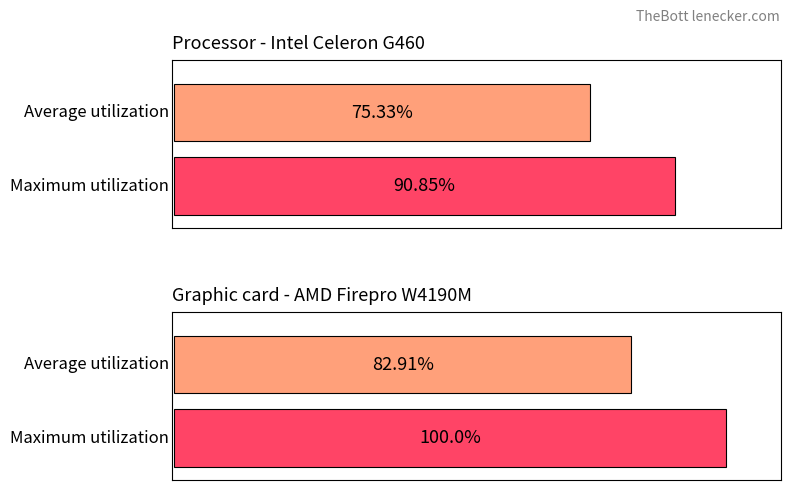

What are all the series names shown in the legend?

Average utilization, Maximum utilization